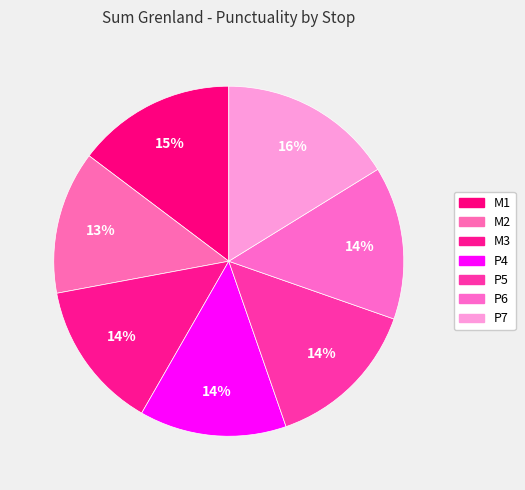

Which category has the smallest portion of the pie?

M2